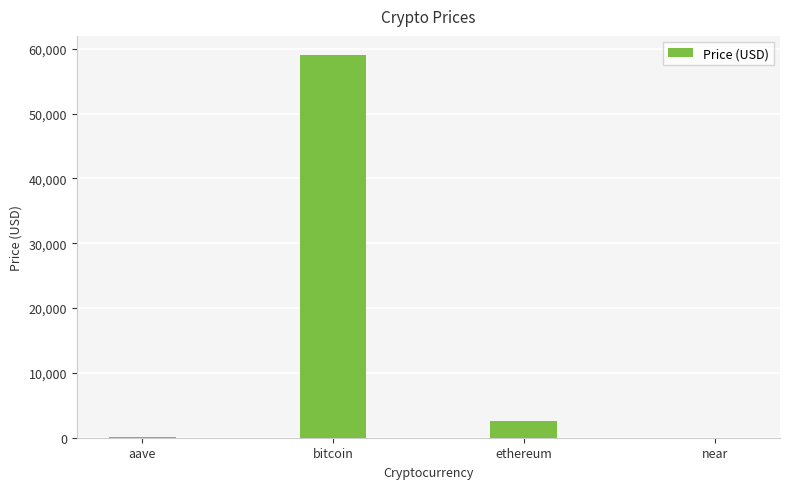

What is the sum of the values at bitcoin and near?

59057.0